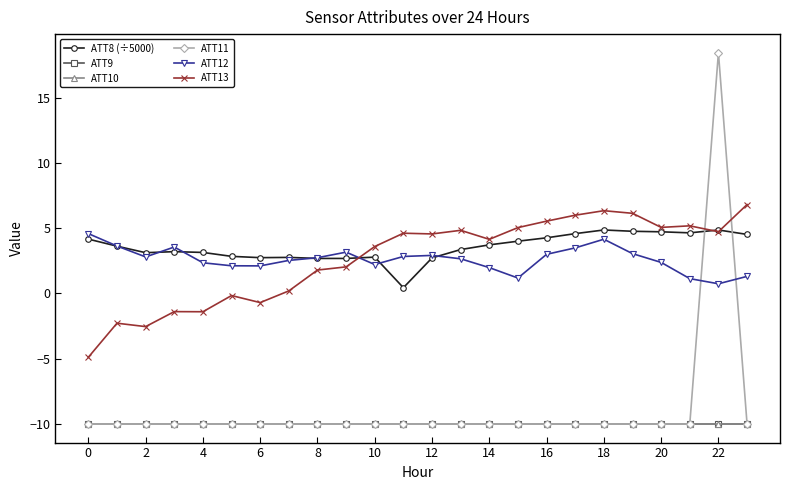

Is this an area chart (filled region under the line)?

No